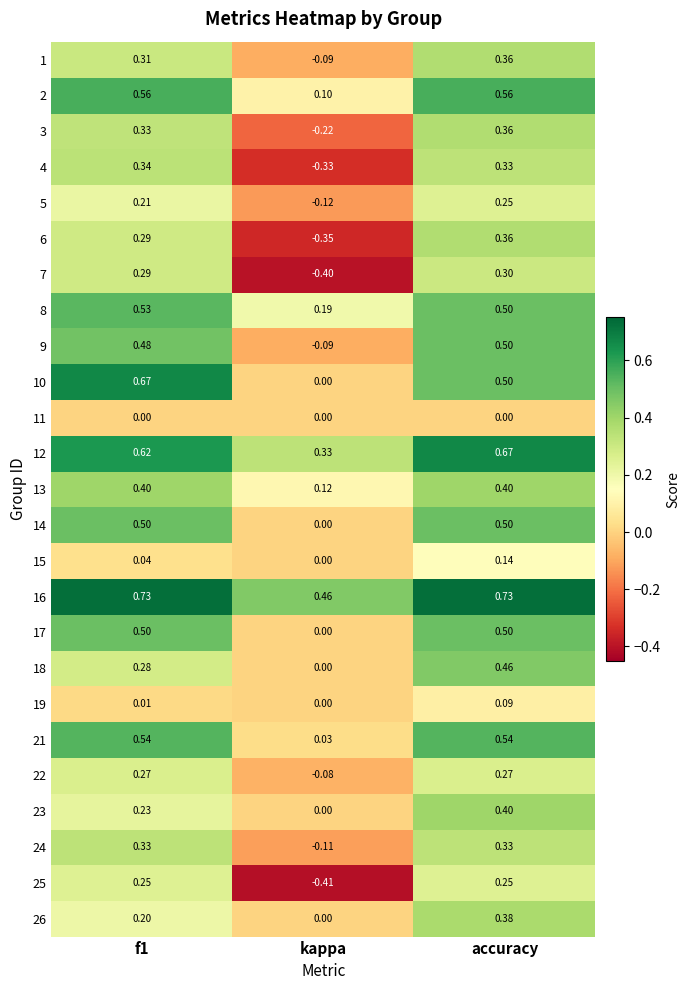

Which series has the largest total across all categories?

16